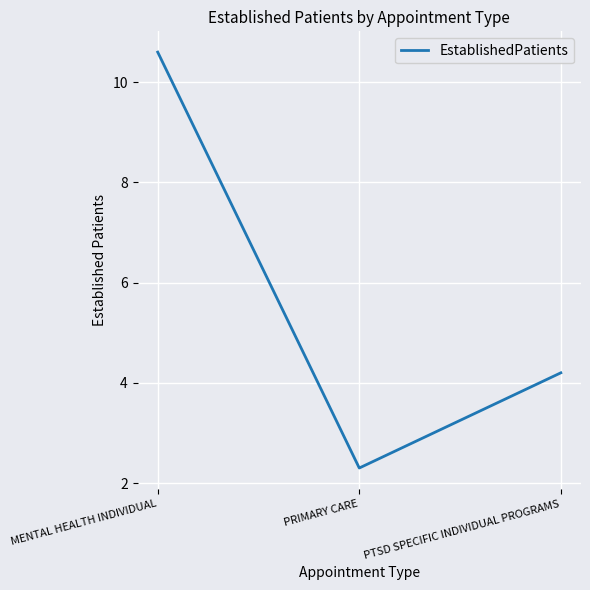

What position from the right is MENTAL HEALTH INDIVIDUAL?

3